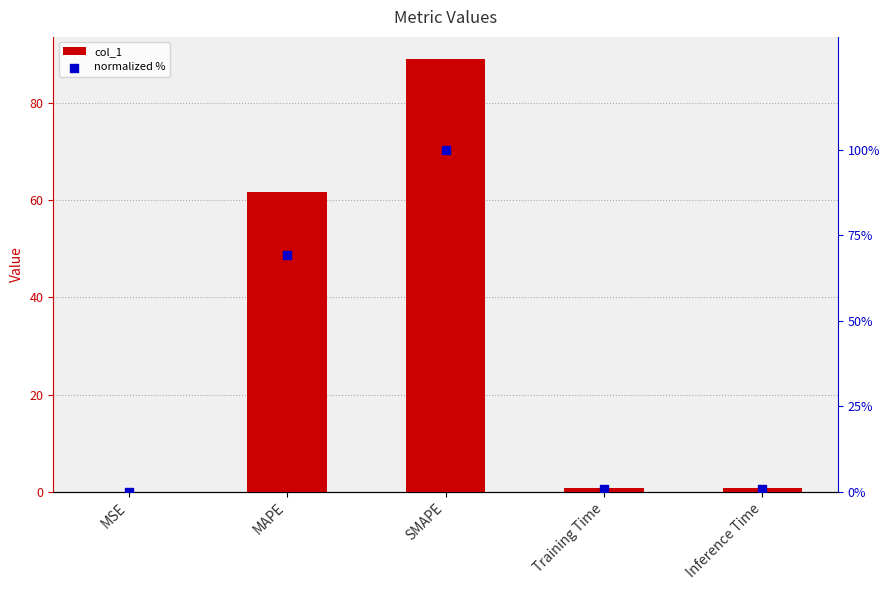

At which category is the sum across all series the highest?

SMAPE